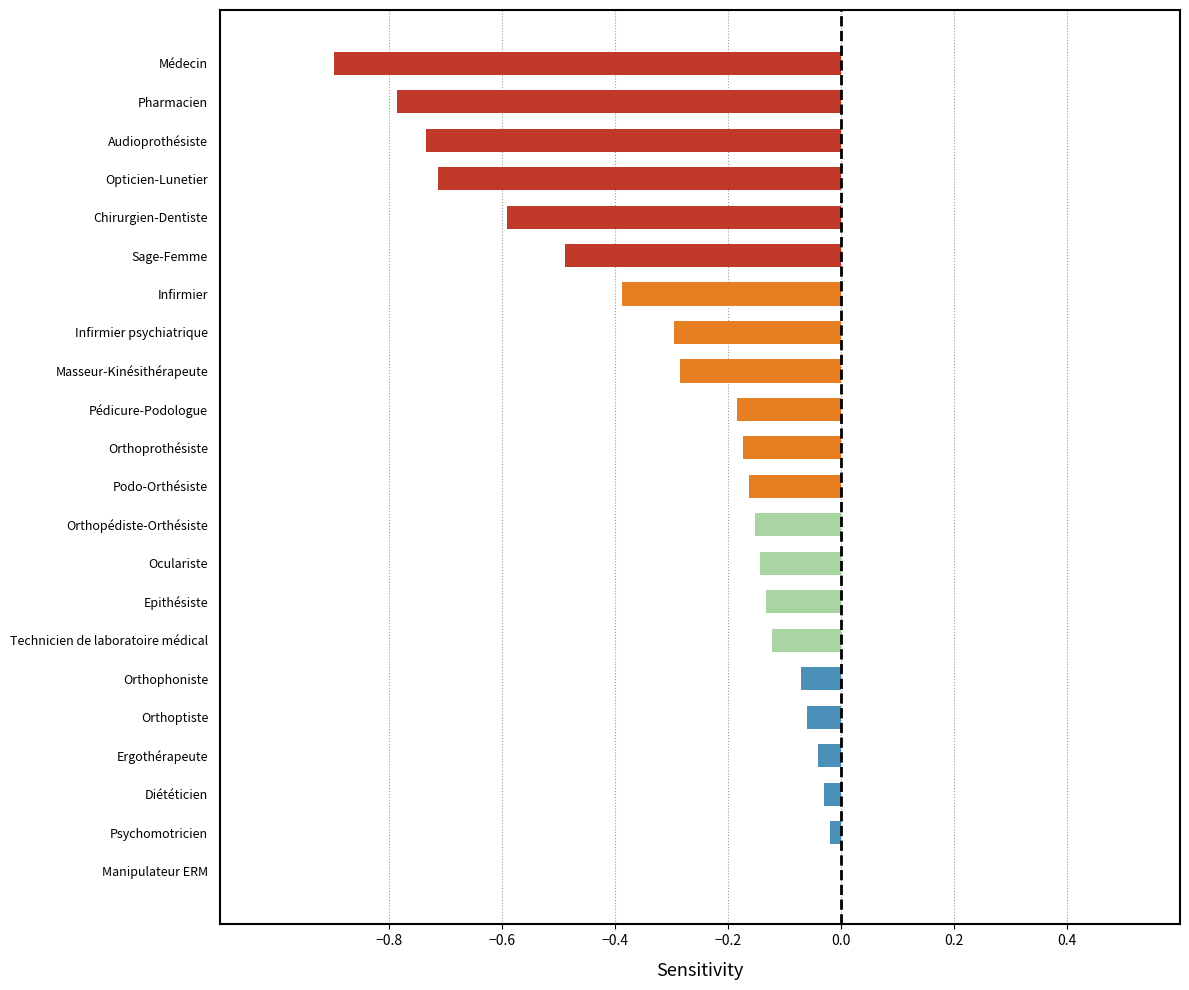

What value does the data have at Masseur-Kinésithérapeute?

-0.3